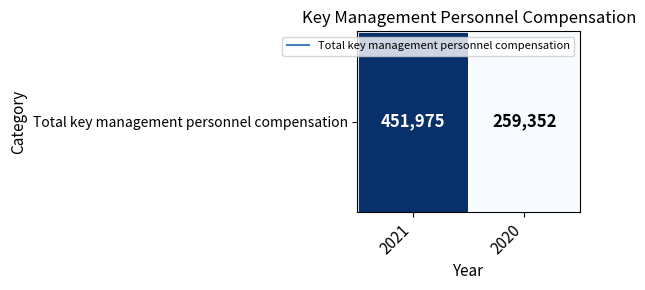

Count the number of categories in the chart.

2